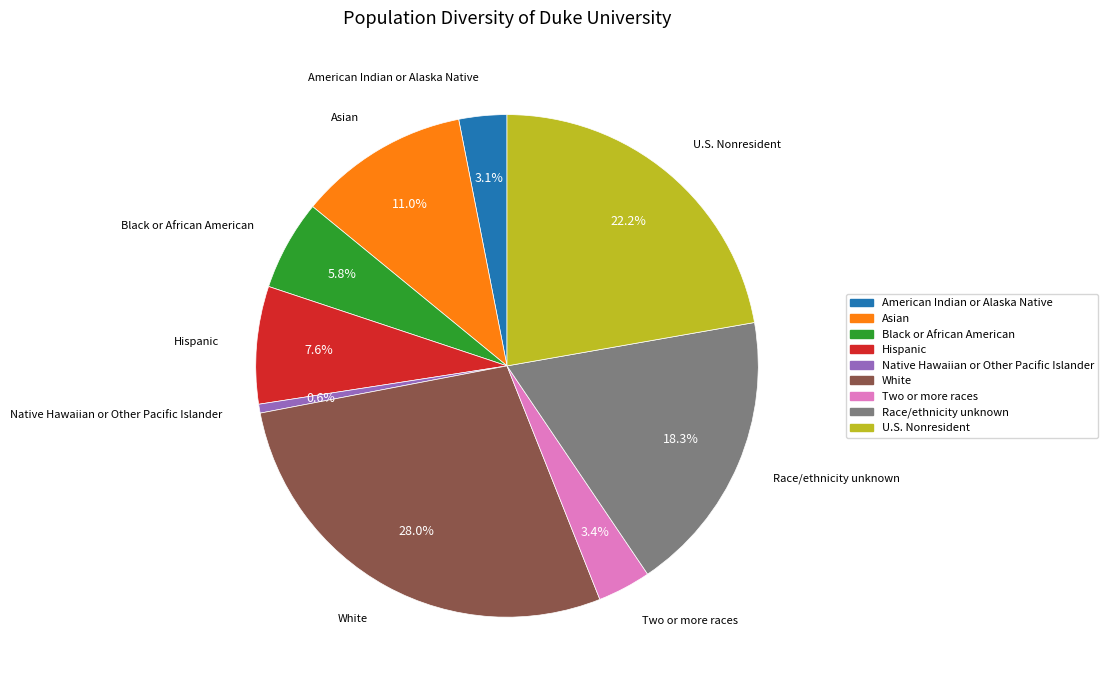

To the nearest percent, what is the average slice percentage?

11%